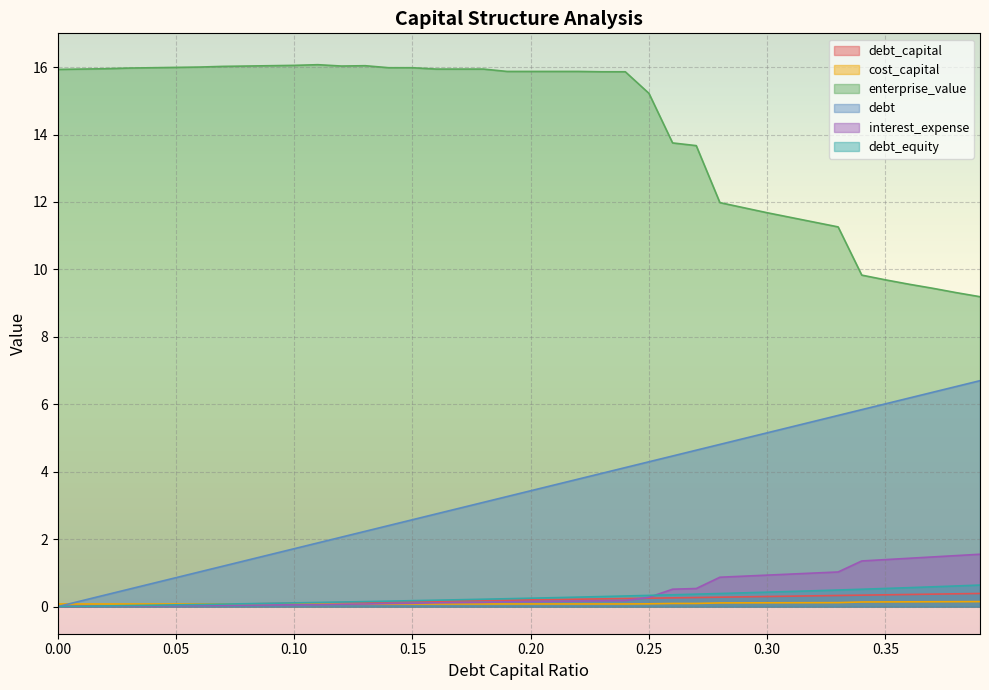

The cost_capital series shows 0.1 at 0.09. True or false?

False